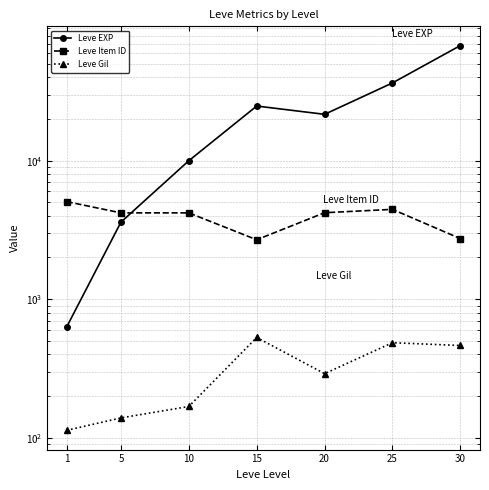

What is the difference between the maximum and minimum values in the Leve Gil series?

416